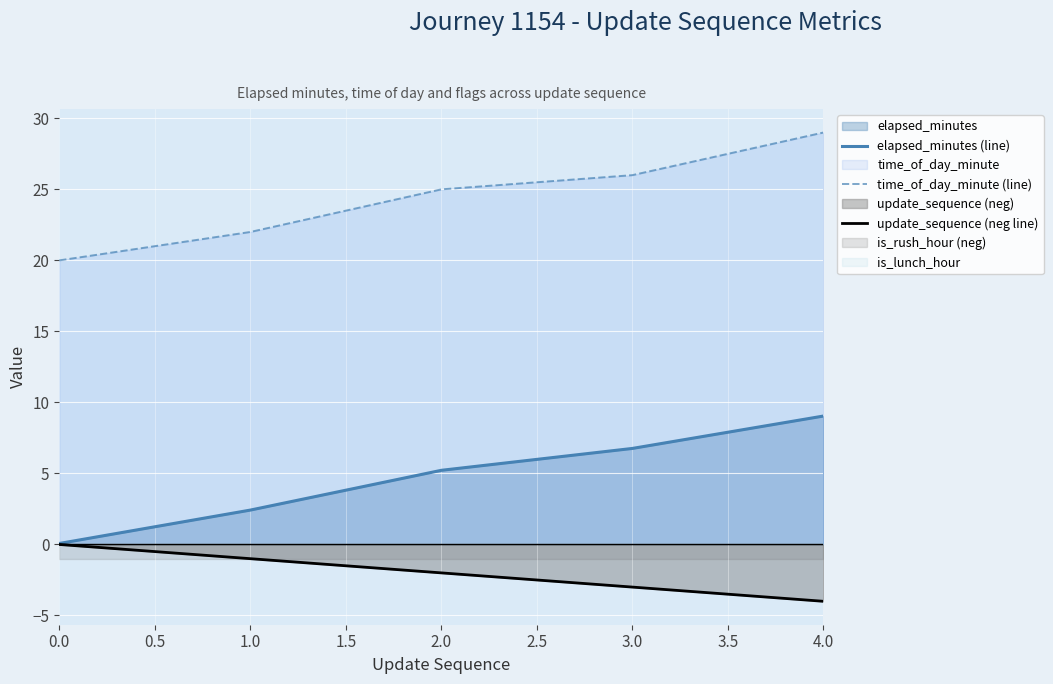

Is the value of time_of_day_minute (line) at 4.0 greater than the value of elapsed_minutes (line) at 1.0?

Yes